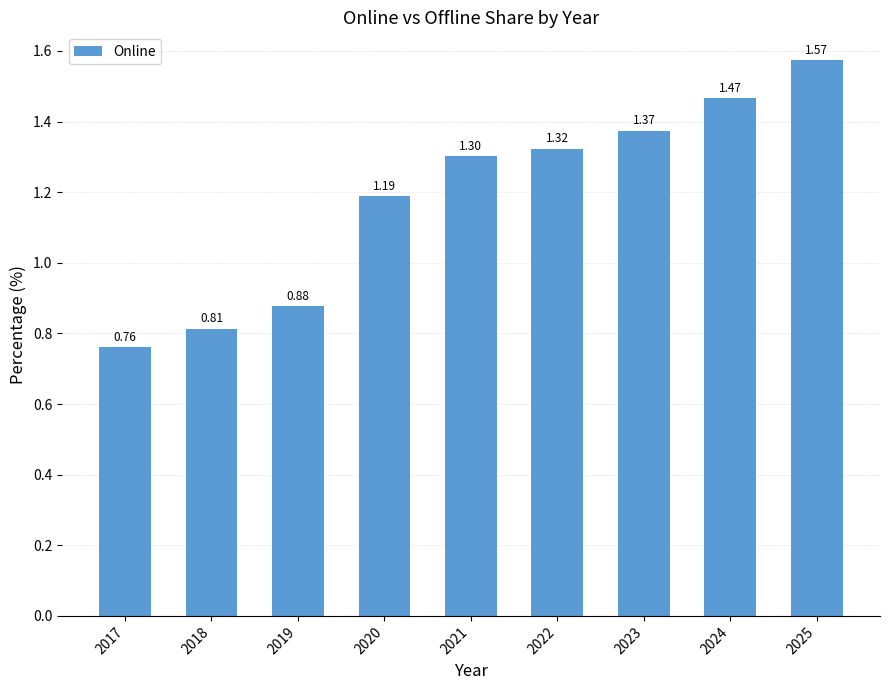

What is the difference between the values at 2020 and 2017?

0.4